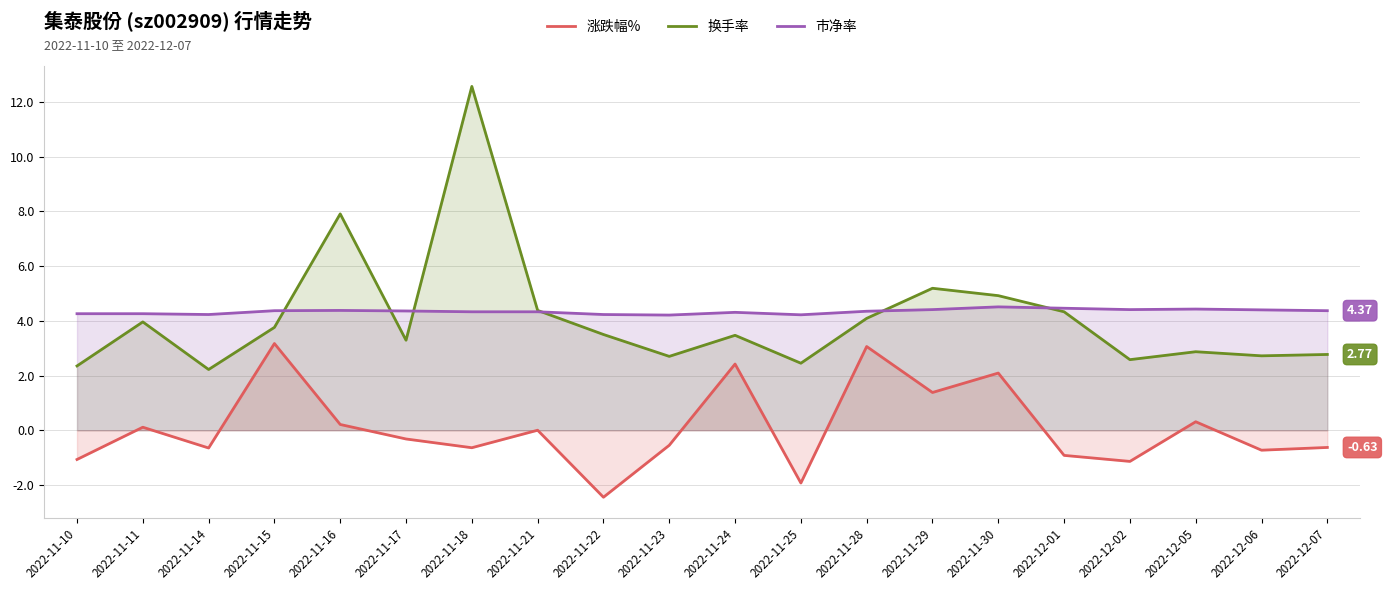

What is the smallest value displayed?

-2.5